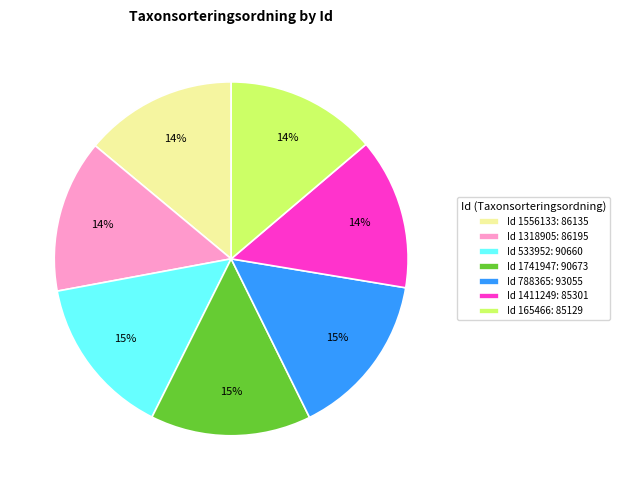

How many slices are in this pie chart?

7